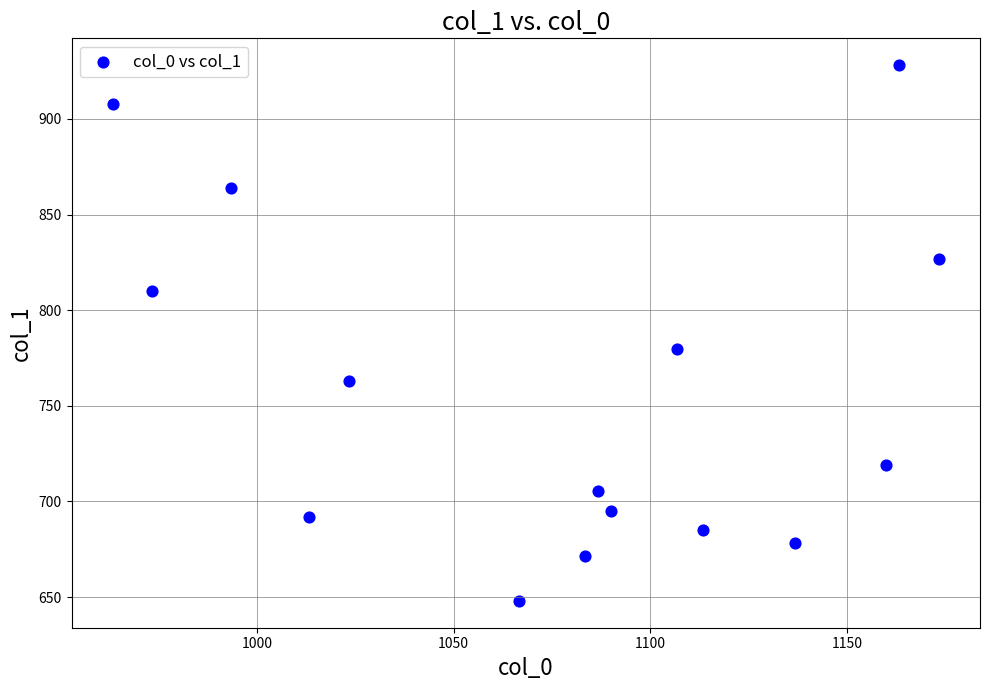

What is the range of Y values (max minus min)?

280.1